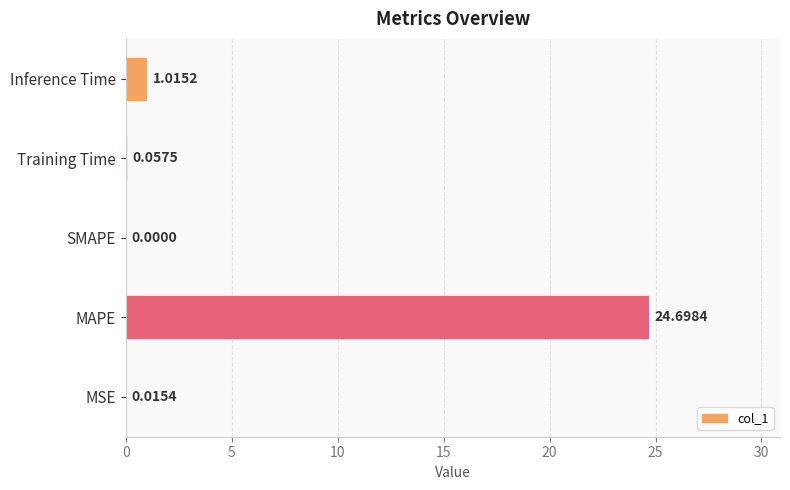

At which category does the chart reach its peak across all series?

MAPE